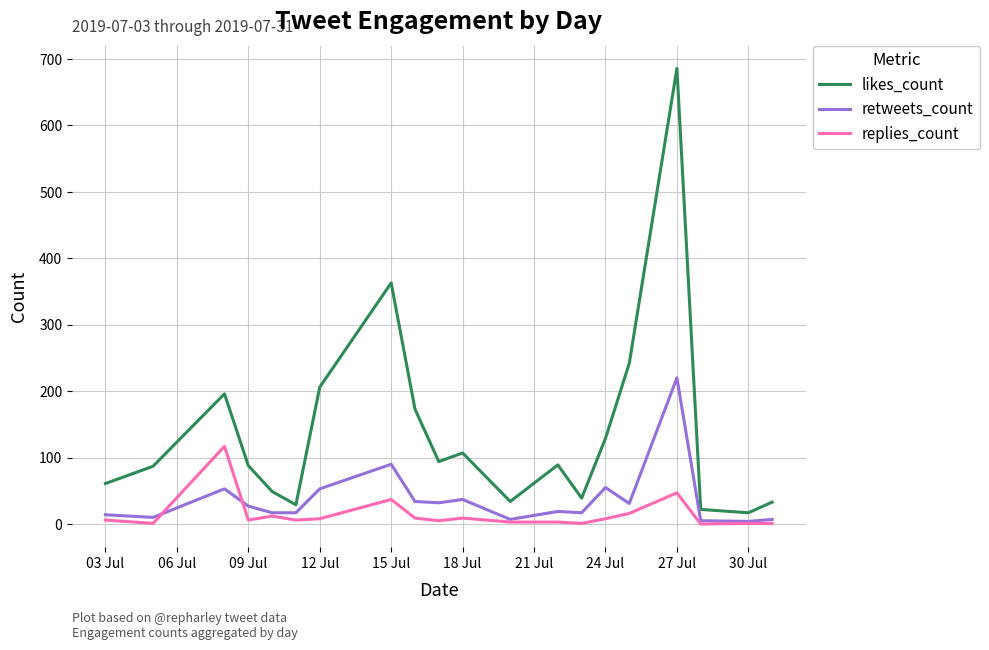

True or false: replies_count and likes_count cross at least once.

False